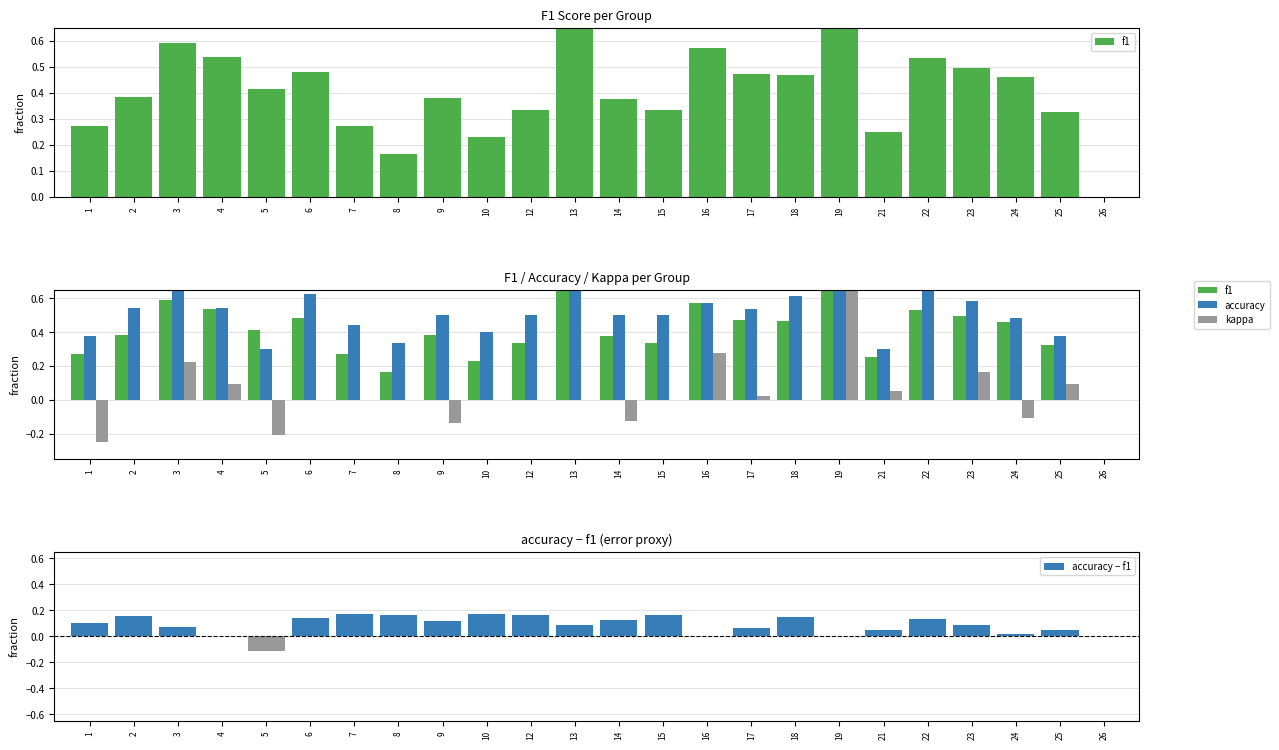

How many data points does each series have?

24